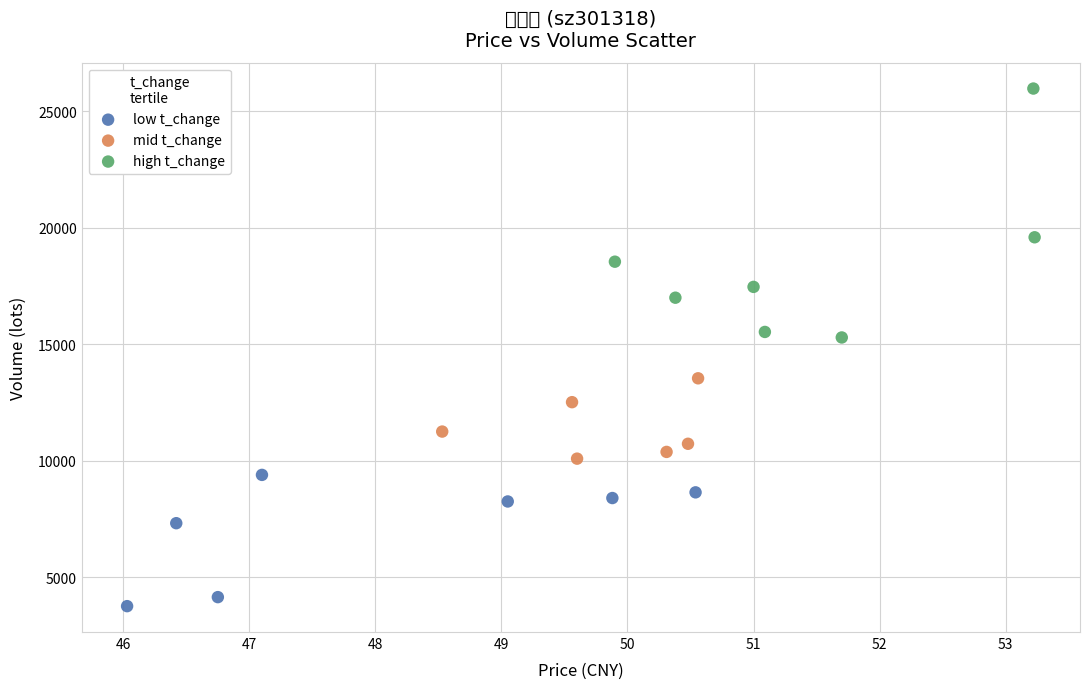

Which series reaches the minimum Y coordinate?

low t_change